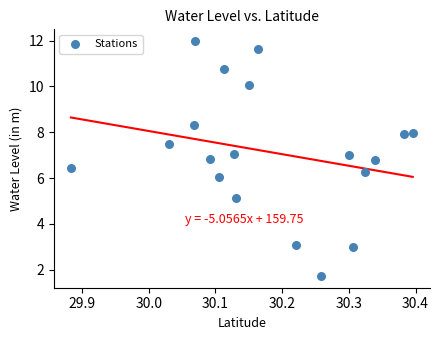

What is the range of X values (max minus min)?

0.5